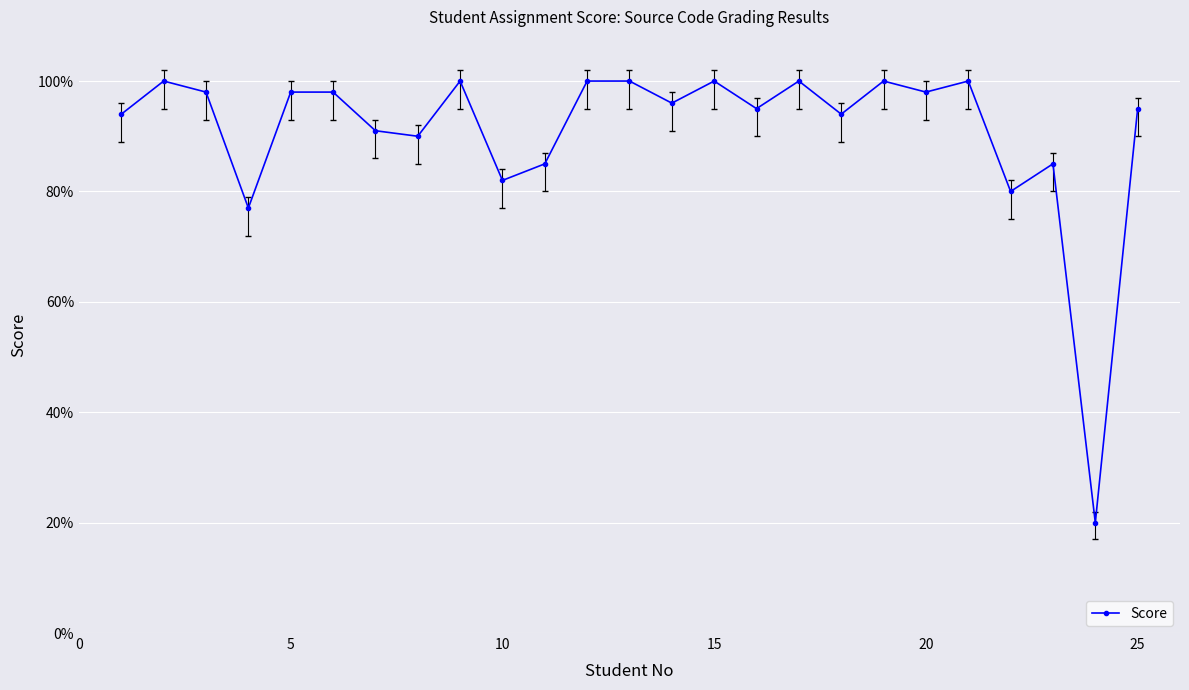

What is the value of the 9th point from the left?

100